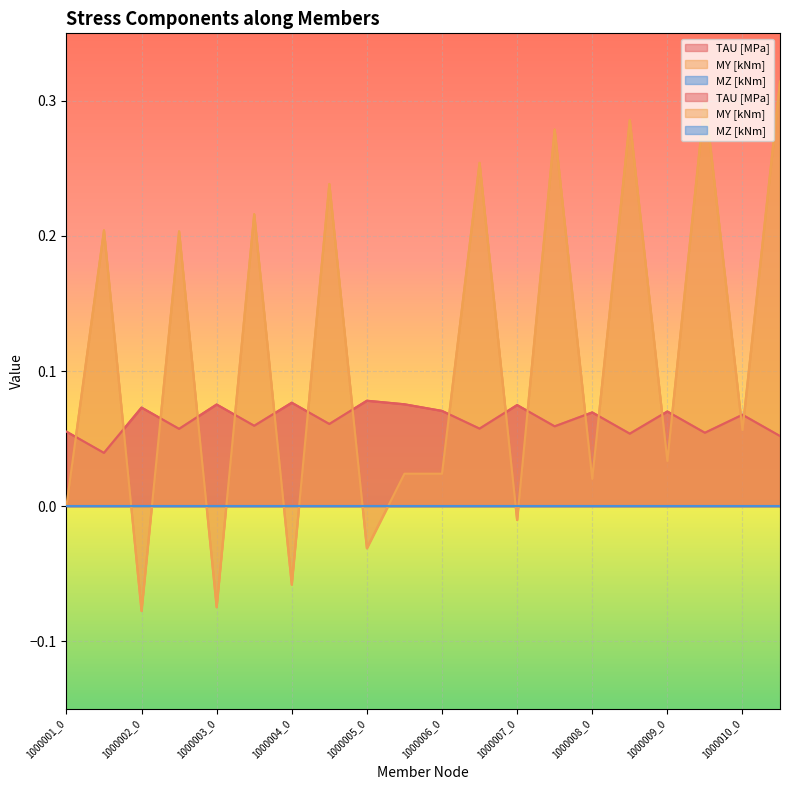

In MY [kNm], how many points are lower than both neighbors (excluding endpoints)?

9